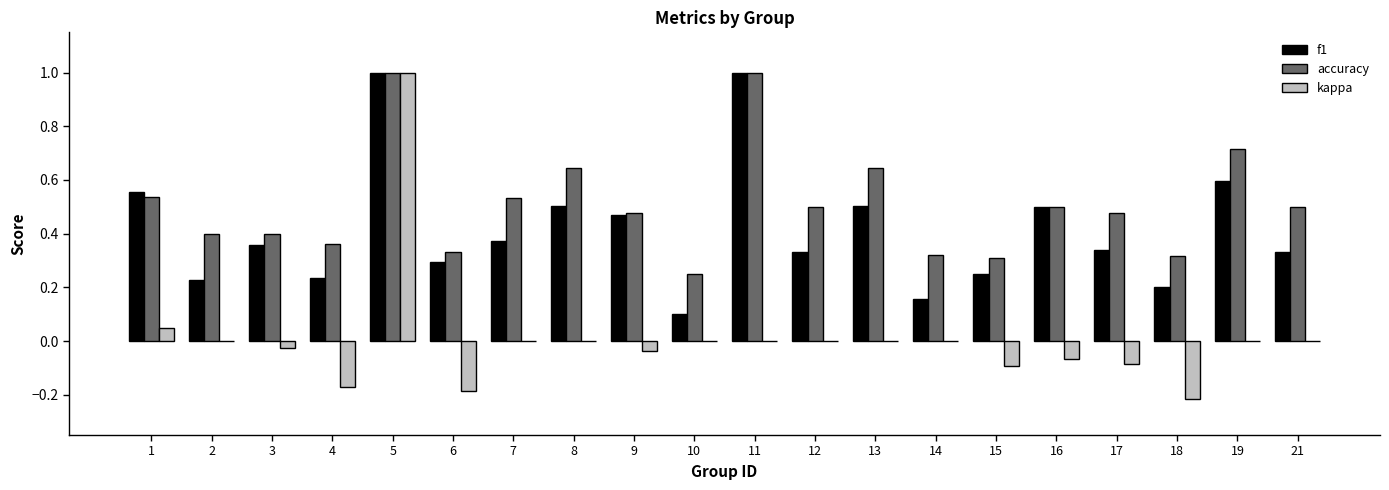

What is the maximum value shown in the chart?

1.0